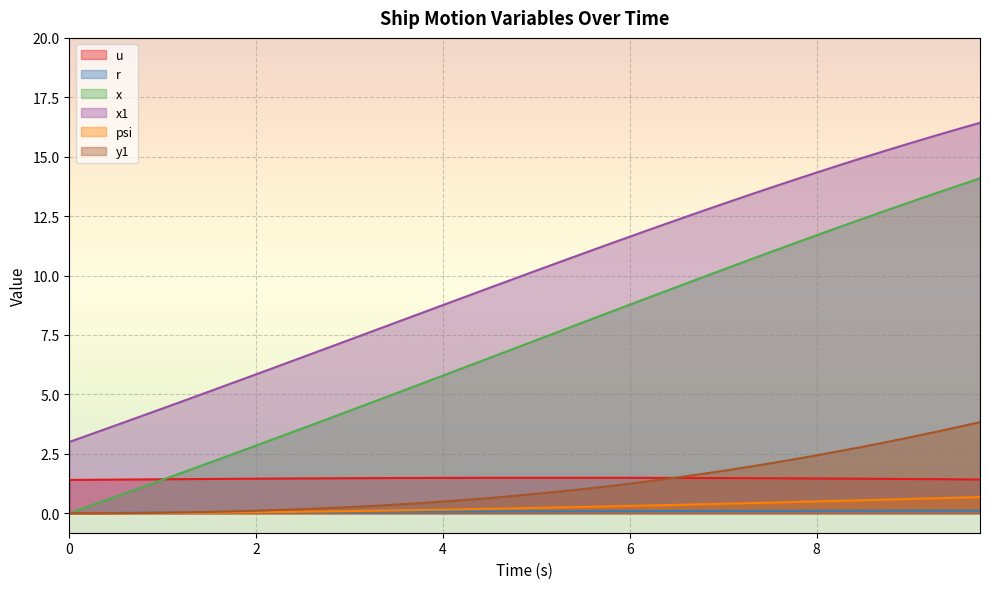

What is the sum of the x1 values at 6.25 and 1.5?

17.1